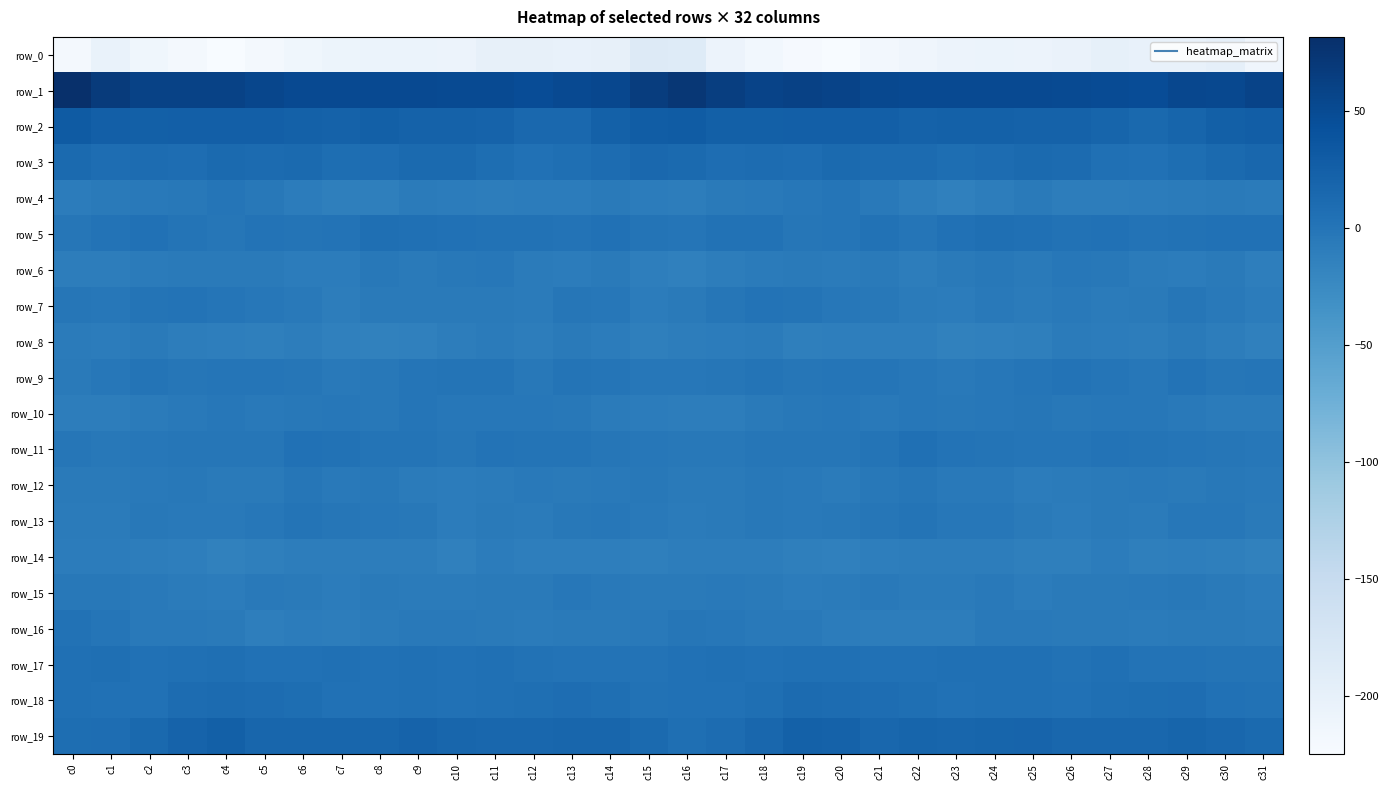

What is the average value of the row_5 series?

2.5